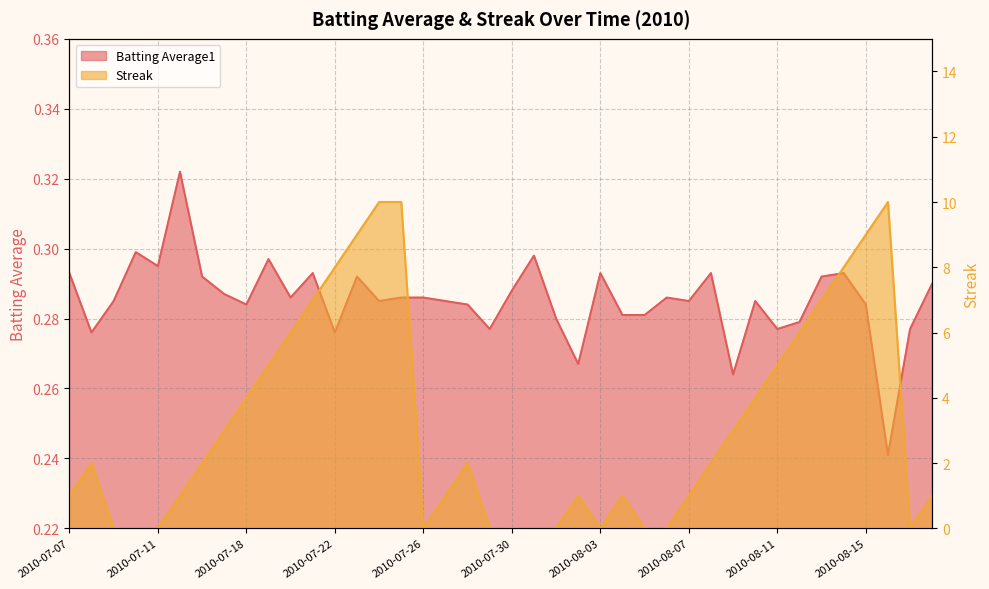

True or false: Batting Average1 has more than 2 interior local peaks.

True